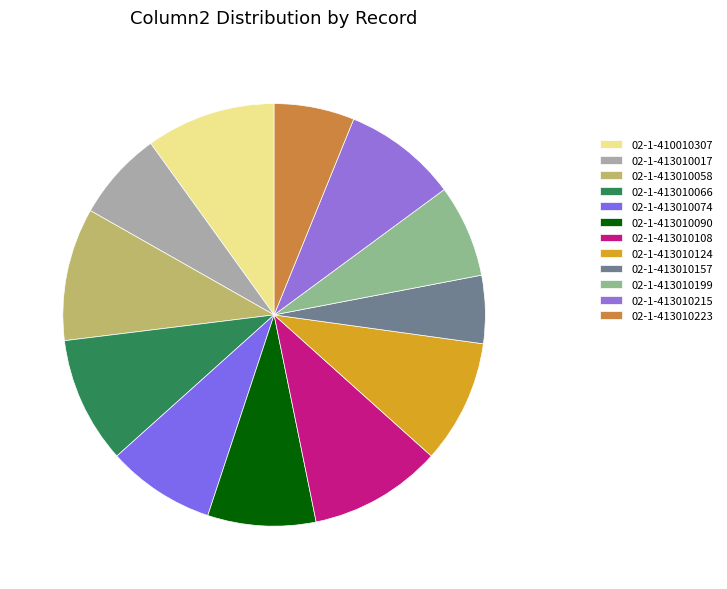

What is the total percentage of 02-1-413010017 and 02-1-413010124?

16.3%